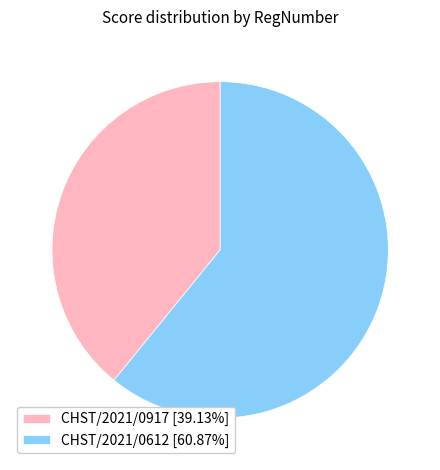

What is the ratio of the value at CHST/2021/0917 [39.13%] to the value at CHST/2021/0612 [60.87%]?

0.6